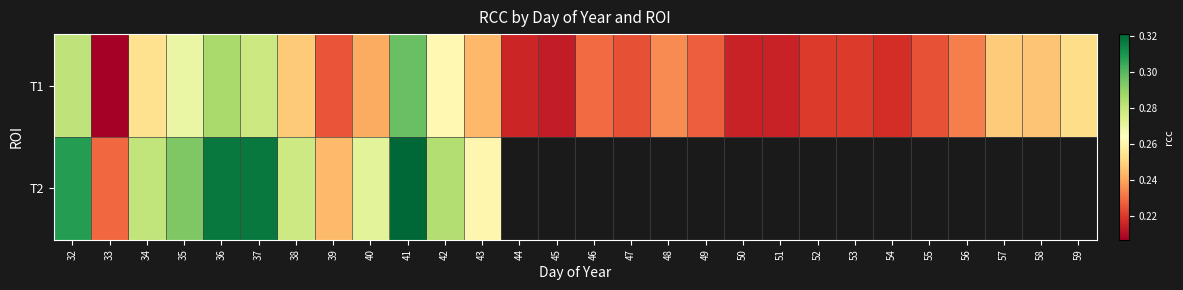

How many distinct data groups are displayed?

2